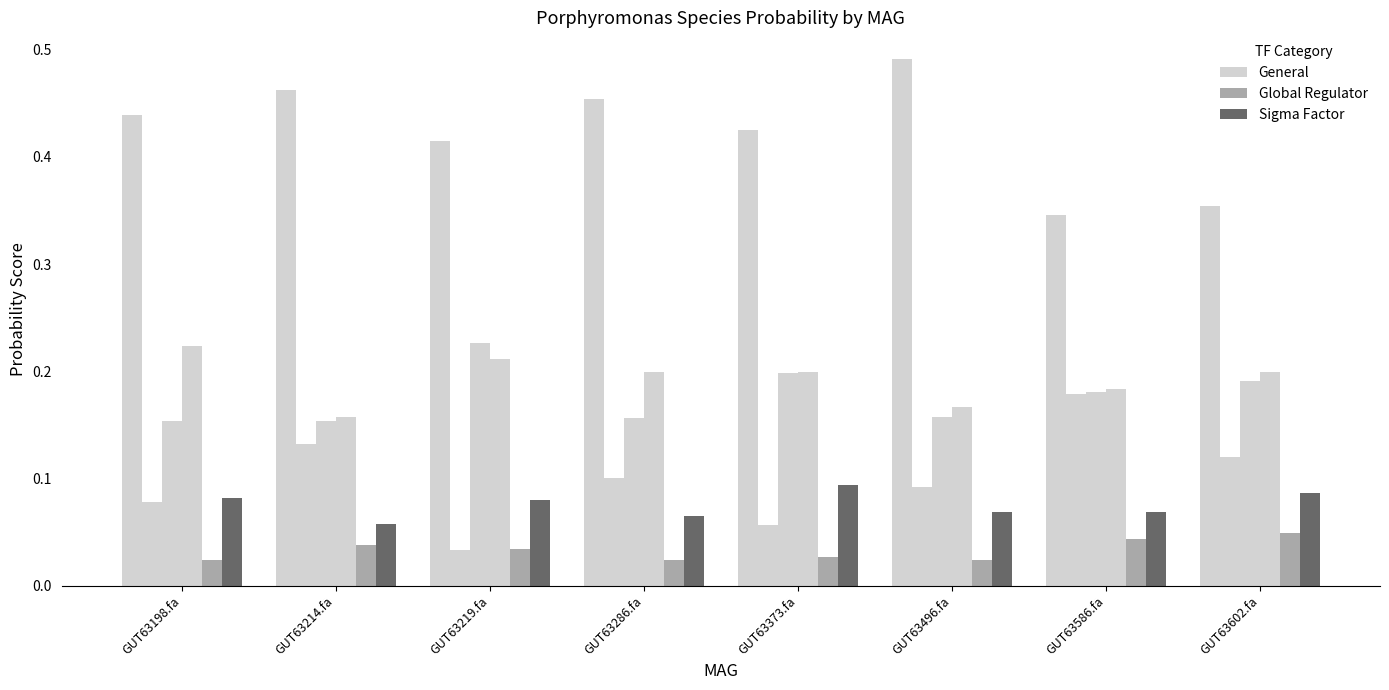

How many categories are shown in the chart?

8